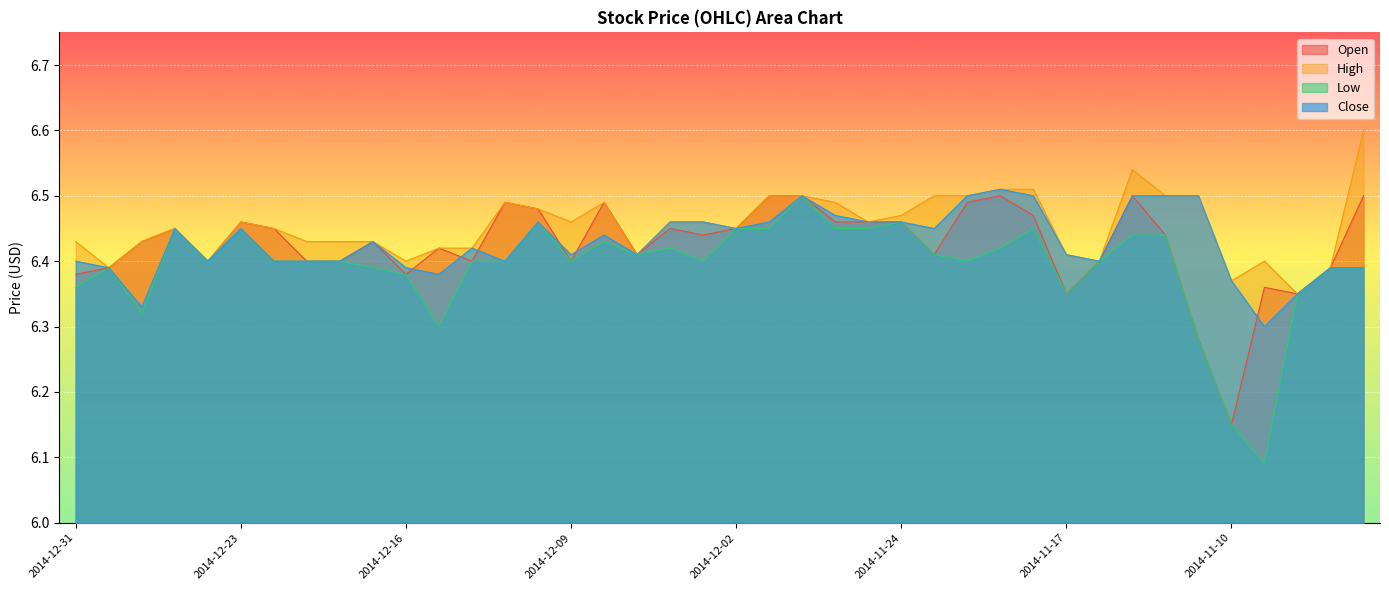

Reading right to left, list all the values displayed in this chart.

Open: 2014-11-04=6.5	2014-11-05=6.4	2014-11-06=6.3	2014-11-07=6.4	2014-11-10=6.2	2014-11-11=6.3	2014-11-12=6.4	2014-11-13=6.5	2014-11-14=6.4	2014-11-17=6.3	2014-11-18=6.5	2014-11-19=6.5	2014-11-20=6.5	2014-11-21=6.4	2014-11-24=6.5	2014-11-25=6.5	2014-11-26=6.5	2014-11-28=6.5	2014-12-01=6.5	2014-12-02=6.5	2014-12-03=6.4	2014-12-04=6.5	2014-12-05=6.4	2014-12-08=6.5	2014-12-09=6.4	2014-12-10=6.5	2014-12-11=6.5	2014-12-12=6.4	2014-12-15=6.4	2014-12-16=6.4	2014-12-17=6.4	2014-12-18=6.4	2014-12-19=6.4	2014-12-22=6.5	2014-12-23=6.5	2014-12-24=6.4	2014-12-26=6.5	2014-12-29=6.4	2014-12-30=6.4	2014-12-31=6.4
High: 2014-11-04=6.6	2014-11-05=6.4	2014-11-06=6.3	2014-11-07=6.4	2014-11-10=6.4	2014-11-11=6.5	2014-11-12=6.5	2014-11-13=6.5	2014-11-14=6.4	2014-11-17=6.4	2014-11-18=6.5	2014-11-19=6.5	2014-11-20=6.5	2014-11-21=6.5	2014-11-24=6.5	2014-11-25=6.5	2014-11-26=6.5	2014-11-28=6.5	2014-12-01=6.5	2014-12-02=6.5	2014-12-03=6.5	2014-12-04=6.5	2014-12-05=6.4	2014-12-08=6.5	2014-12-09=6.5	2014-12-10=6.5	2014-12-11=6.5	2014-12-12=6.4	2014-12-15=6.4	2014-12-16=6.4	2014-12-17=6.4	2014-12-18=6.4	2014-12-19=6.4	2014-12-22=6.5	2014-12-23=6.5	2014-12-24=6.4	2014-12-26=6.5	2014-12-29=6.4	2014-12-30=6.4	2014-12-31=6.4
Low: 2014-11-04=6.4	2014-11-05=6.4	2014-11-06=6.3	2014-11-07=6.1	2014-11-10=6.2	2014-11-11=6.3	2014-11-12=6.4	2014-11-13=6.4	2014-11-14=6.4	2014-11-17=6.3	2014-11-18=6.5	2014-11-19=6.4	2014-11-20=6.4	2014-11-21=6.4	2014-11-24=6.5	2014-11-25=6.5	2014-11-26=6.5	2014-11-28=6.5	2014-12-01=6.5	2014-12-02=6.5	2014-12-03=6.4	2014-12-04=6.4	2014-12-05=6.4	2014-12-08=6.4	2014-12-09=6.4	2014-12-10=6.5	2014-12-11=6.4	2014-12-12=6.4	2014-12-15=6.3	2014-12-16=6.4	2014-12-17=6.4	2014-12-18=6.4	2014-12-19=6.4	2014-12-22=6.4	2014-12-23=6.5	2014-12-24=6.4	2014-12-26=6.5	2014-12-29=6.3	2014-12-30=6.4	2014-12-31=6.4
Close: 2014-11-04=6.4	2014-11-05=6.4	2014-11-06=6.3	2014-11-07=6.3	2014-11-10=6.4	2014-11-11=6.5	2014-11-12=6.5	2014-11-13=6.5	2014-11-14=6.4	2014-11-17=6.4	2014-11-18=6.5	2014-11-19=6.5	2014-11-20=6.5	2014-11-21=6.5	2014-11-24=6.5	2014-11-25=6.5	2014-11-26=6.5	2014-11-28=6.5	2014-12-01=6.5	2014-12-02=6.5	2014-12-03=6.5	2014-12-04=6.5	2014-12-05=6.4	2014-12-08=6.4	2014-12-09=6.4	2014-12-10=6.5	2014-12-11=6.4	2014-12-12=6.4	2014-12-15=6.4	2014-12-16=6.4	2014-12-17=6.4	2014-12-18=6.4	2014-12-19=6.4	2014-12-22=6.4	2014-12-23=6.5	2014-12-24=6.4	2014-12-26=6.5	2014-12-29=6.3	2014-12-30=6.4	2014-12-31=6.4